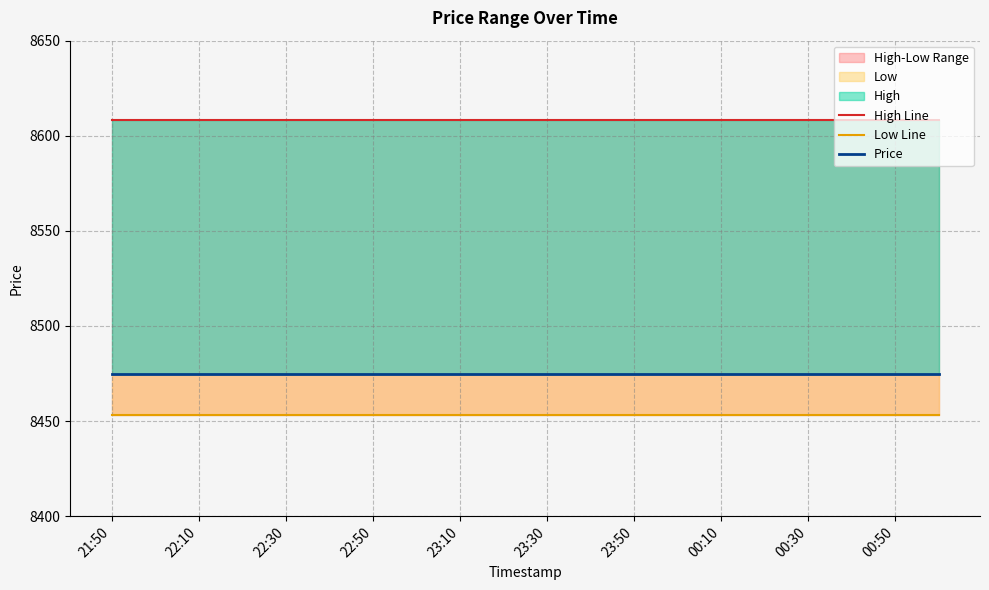

What is the minimum value shown in the chart?

8453.2